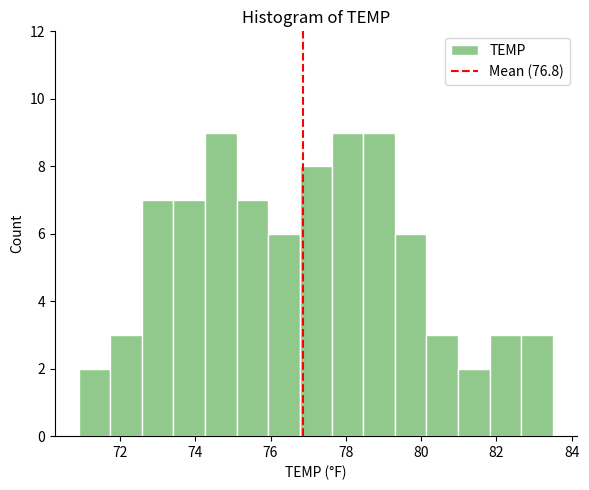

Reading left to right, list every bar in this chart as the range it spans on the x-axis followed by its height. Neither the bar edges nor the heights are printed on the chart, so give them approximately, as read against the axes.

70.90 to 71.74: 2
71.74 to 72.58: 3
72.58 to 73.42: 7
73.42 to 74.26: 7
74.26 to 75.10: 9
75.10 to 75.94: 7
75.94 to 76.78: 6
76.78 to 77.62: 8
77.62 to 78.46: 9
78.46 to 79.30: 9
79.30 to 80.14: 6
80.14 to 80.98: 3
80.98 to 81.82: 2
81.82 to 82.66: 3
82.66 to 83.50: 3